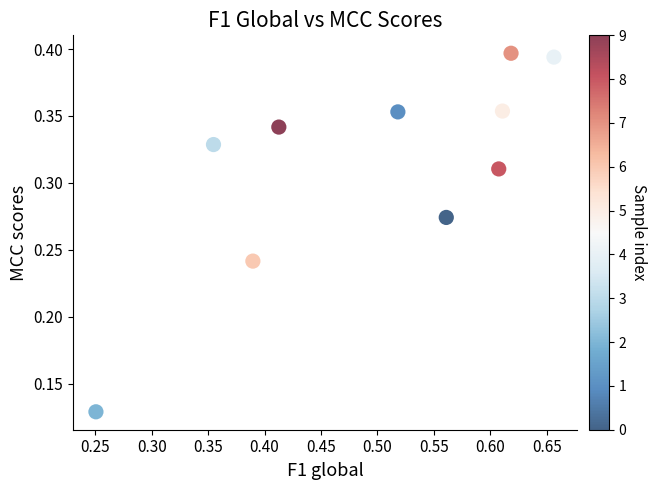

What is the average X value?

0.5